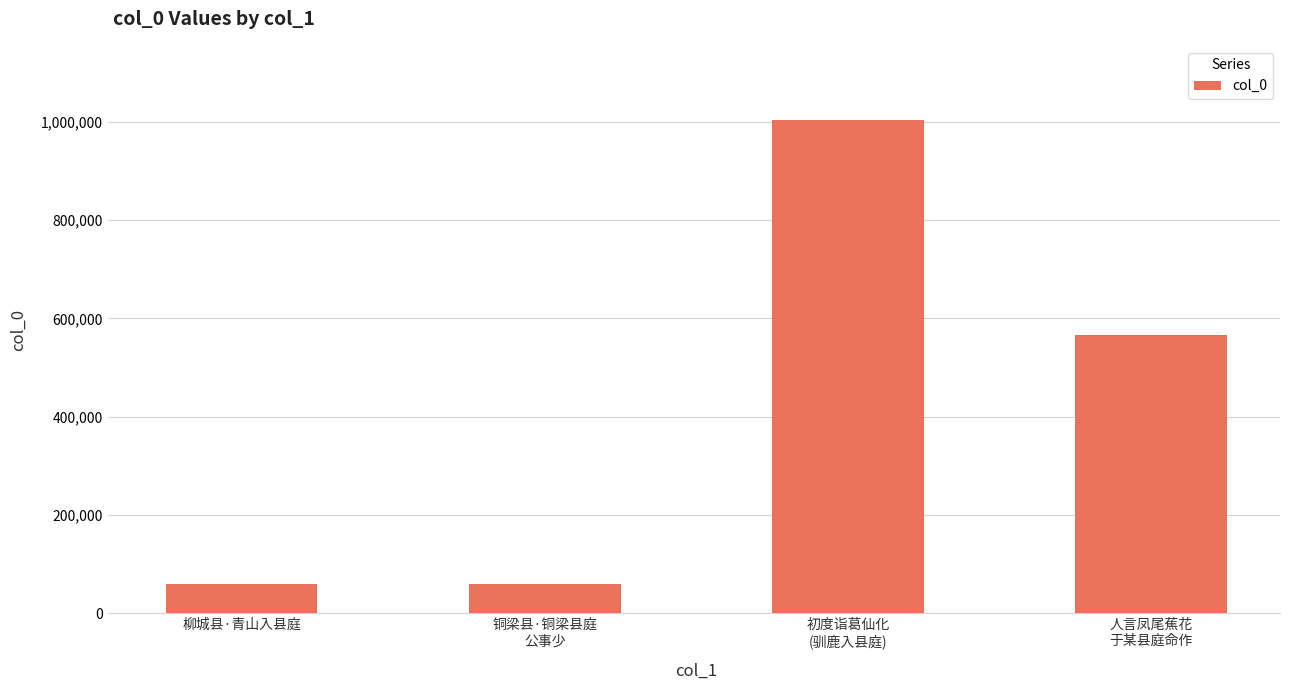

Which has a higher value, 人言凤尾蕉花
于某县庭命作 or 柳城县·青山入县庭?

人言凤尾蕉花
于某县庭命作